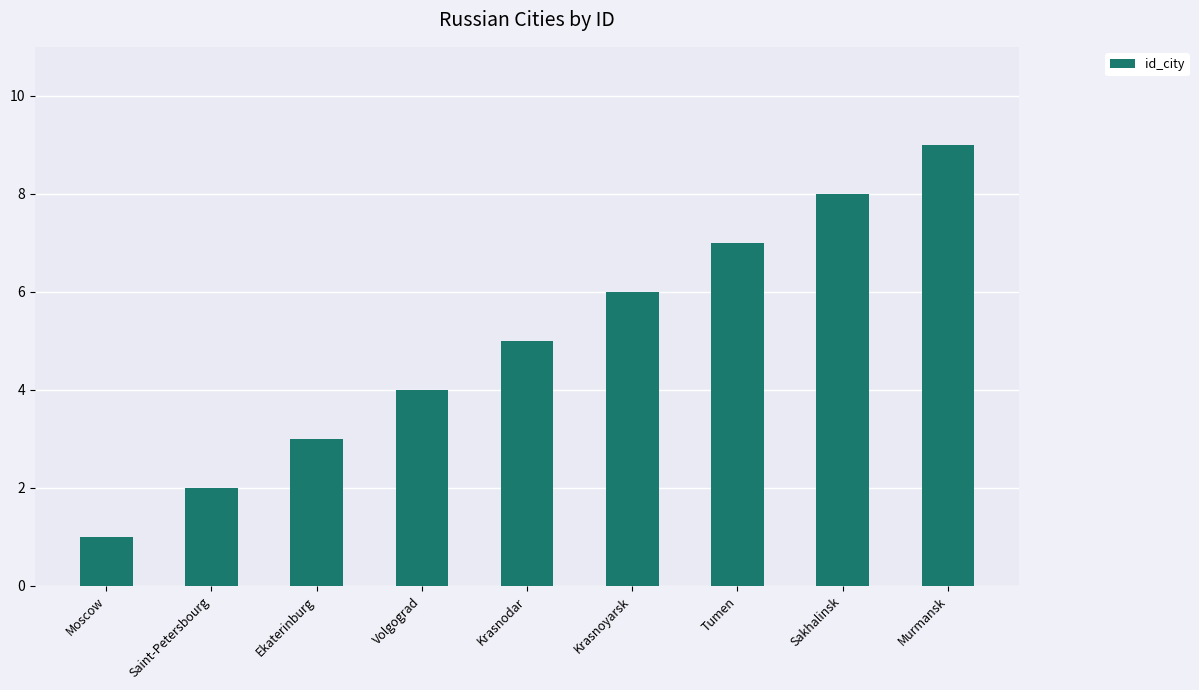

What value does the data have at Murmansk?

9